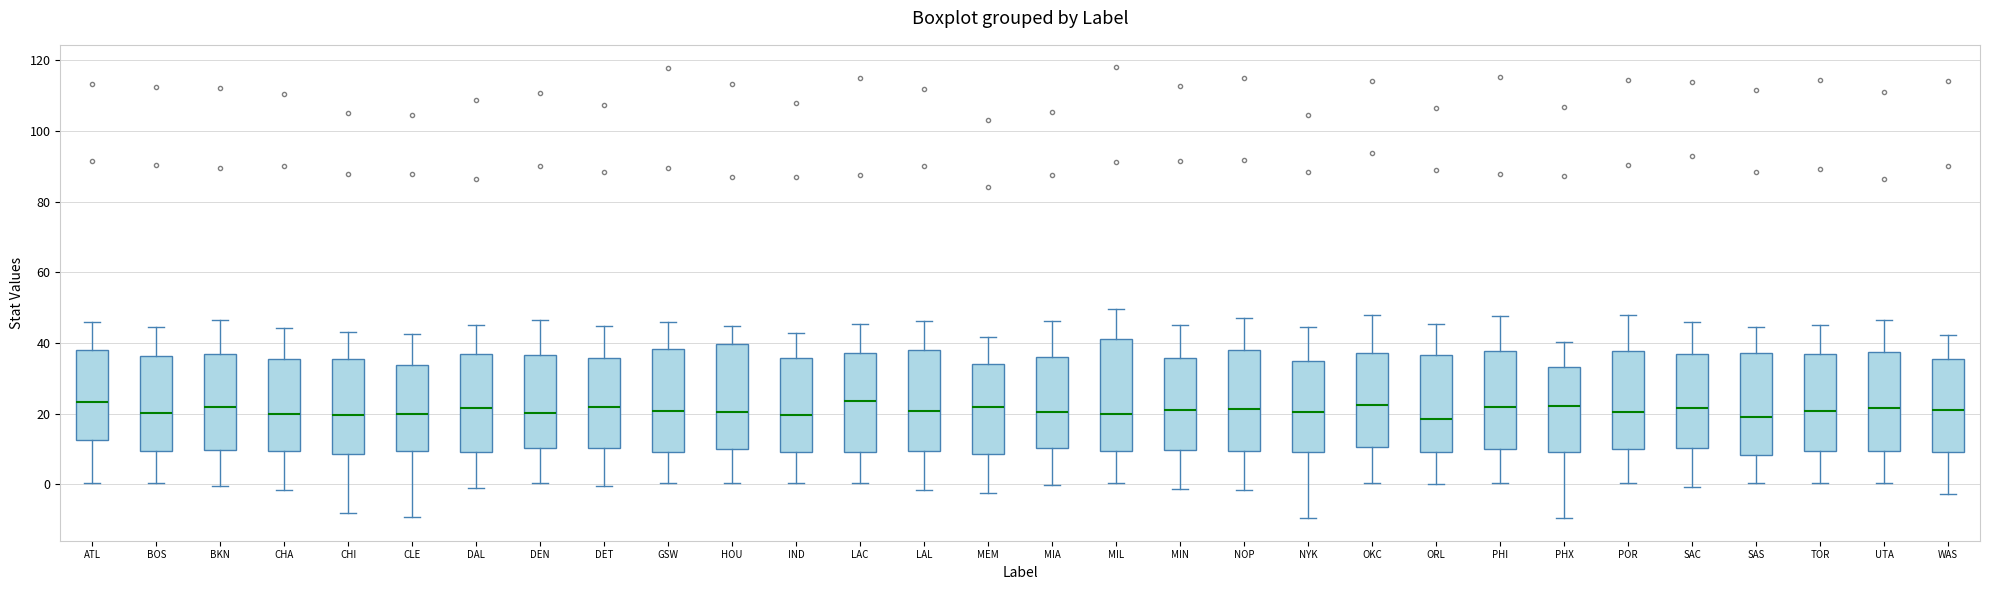

Reading left to right, transcribe this box plot: for each box, give where its median line is, the range the box spans, and where its two whiskers end, as read against the y-axis. The values are not printed on the chart, so give them approximately, as read against the axis.

ATL: median 24, box 12 to 38, whiskers 0 to 46
BOS: median 20, box 10 to 36, whiskers 0 to 44
BKN: median 22, box 10 to 36, whiskers 0 to 46
CHA: median 20, box 10 to 36, whiskers -2 to 44
CHI: median 20, box 8 to 36, whiskers -8 to 44
CLE: median 20, box 10 to 34, whiskers -10 to 42
DAL: median 22, box 10 to 36, whiskers 0 to 46
DEN: median 20, box 10 to 36, whiskers 0 to 46
DET: median 22, box 10 to 36, whiskers 0 to 44
GSW: median 20, box 10 to 38, whiskers 0 to 46
HOU: median 20, box 10 to 40, whiskers 0 to 44
IND: median 20, box 10 to 36, whiskers 0 to 42
LAC: median 24, box 10 to 38, whiskers 0 to 46
LAL: median 20, box 10 to 38, whiskers -2 to 46
MEM: median 22, box 8 to 34, whiskers -2 to 42
MIA: median 20, box 10 to 36, whiskers 0 to 46
MIL: median 20, box 10 to 42, whiskers 0 to 50
MIN: median 22, box 10 to 36, whiskers -2 to 46
NOP: median 22, box 10 to 38, whiskers -2 to 48
NYK: median 20, box 10 to 34, whiskers -10 to 44
OKC: median 22, box 10 to 38, whiskers 0 to 48
ORL: median 18, box 10 to 36, whiskers 0 to 46
PHI: median 22, box 10 to 38, whiskers 0 to 48
PHX: median 22, box 10 to 34, whiskers -10 to 40
POR: median 20, box 10 to 38, whiskers 0 to 48
SAC: median 22, box 10 to 36, whiskers 0 to 46
SAS: median 18, box 8 to 38, whiskers 0 to 44
TOR: median 20, box 10 to 38, whiskers 0 to 46
UTA: median 22, box 10 to 38, whiskers 0 to 46
WAS: median 22, box 10 to 36, whiskers -2 to 42